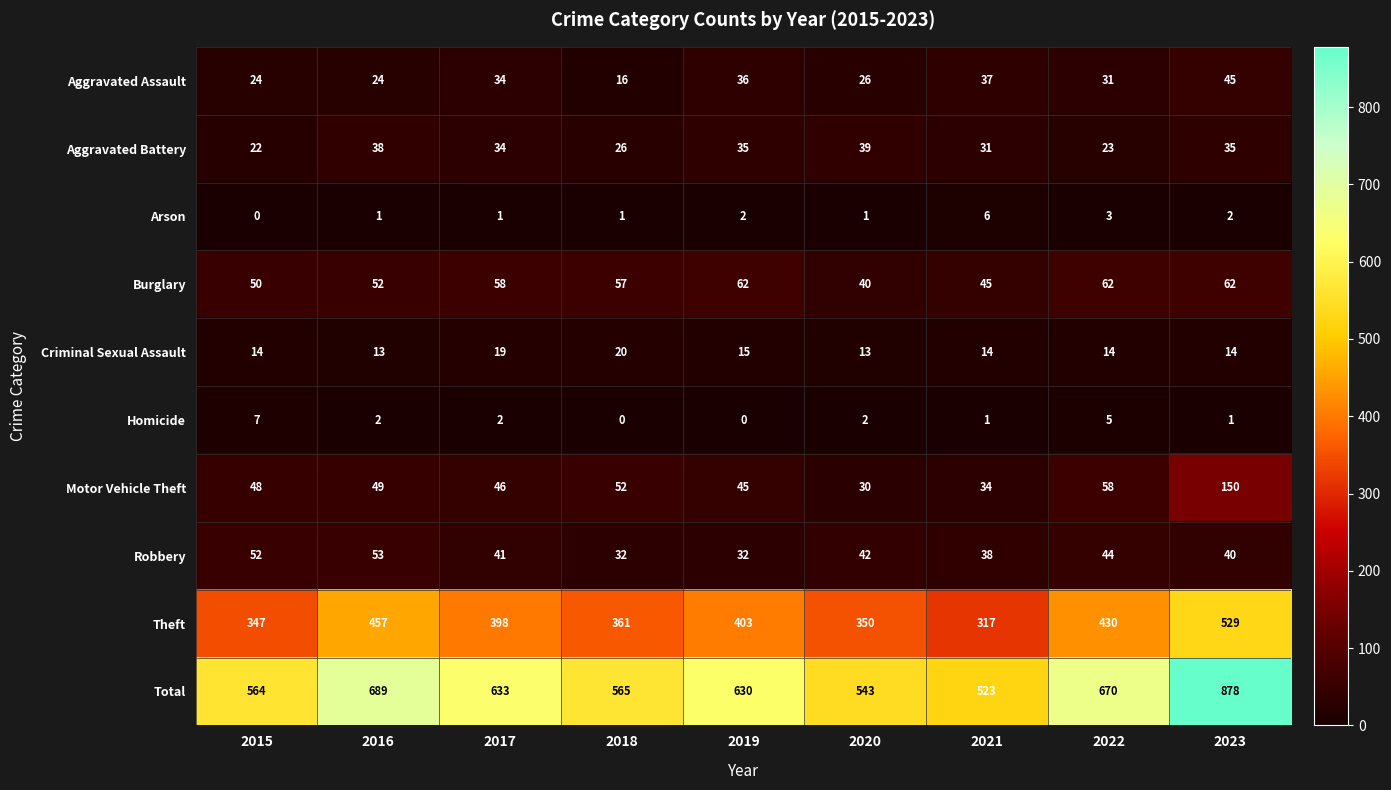

What is the sum of the Total values at 2023 and 2020?

1421